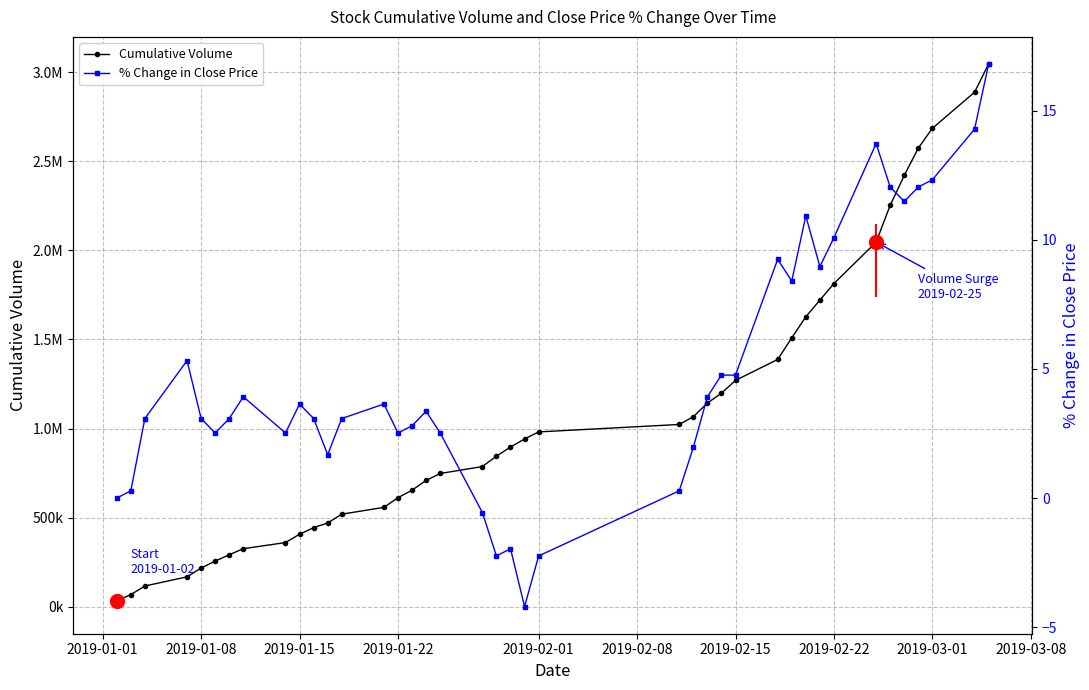

Which series has the largest range (max minus min)?

Cumulative Volume